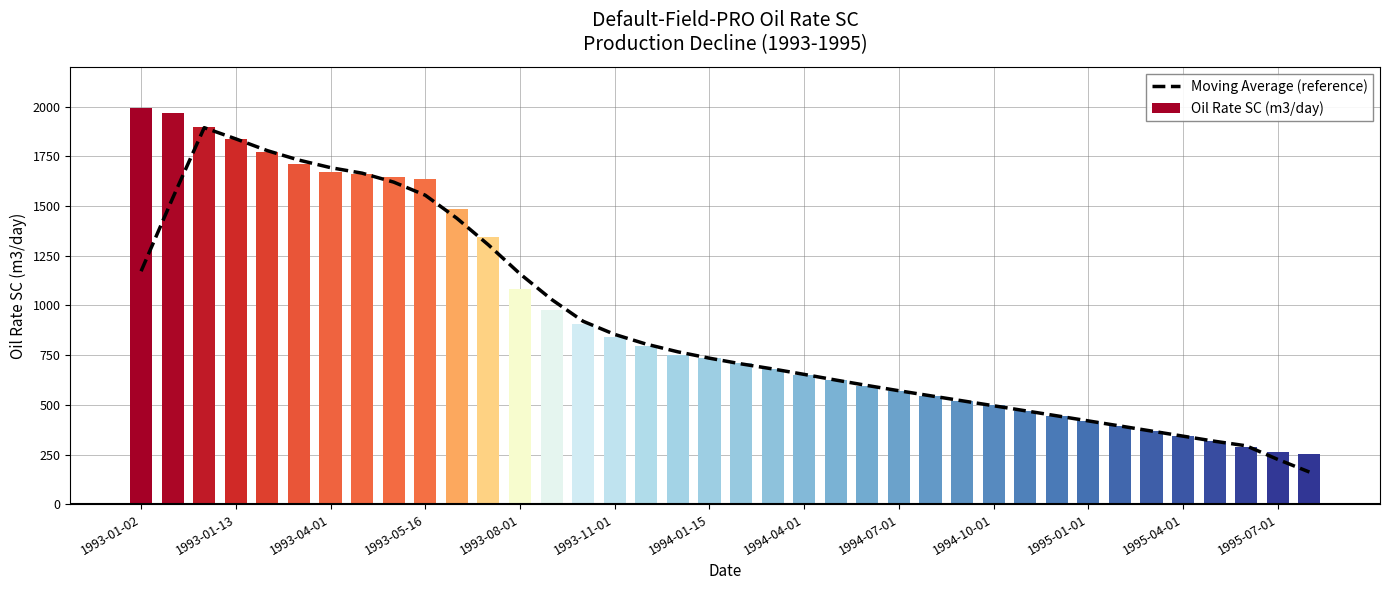

Rank the series by their maximum value, from highest to lowest.

Oil Rate SC (m3/day), Moving Average (reference)